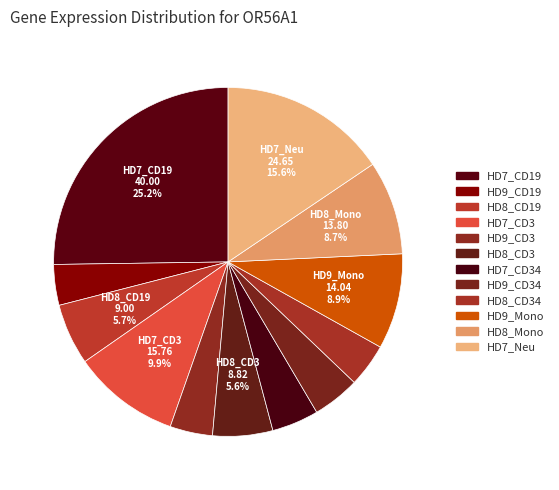

Do HD9_Mono and HD8_CD34 together represent more than half of the pie?

No